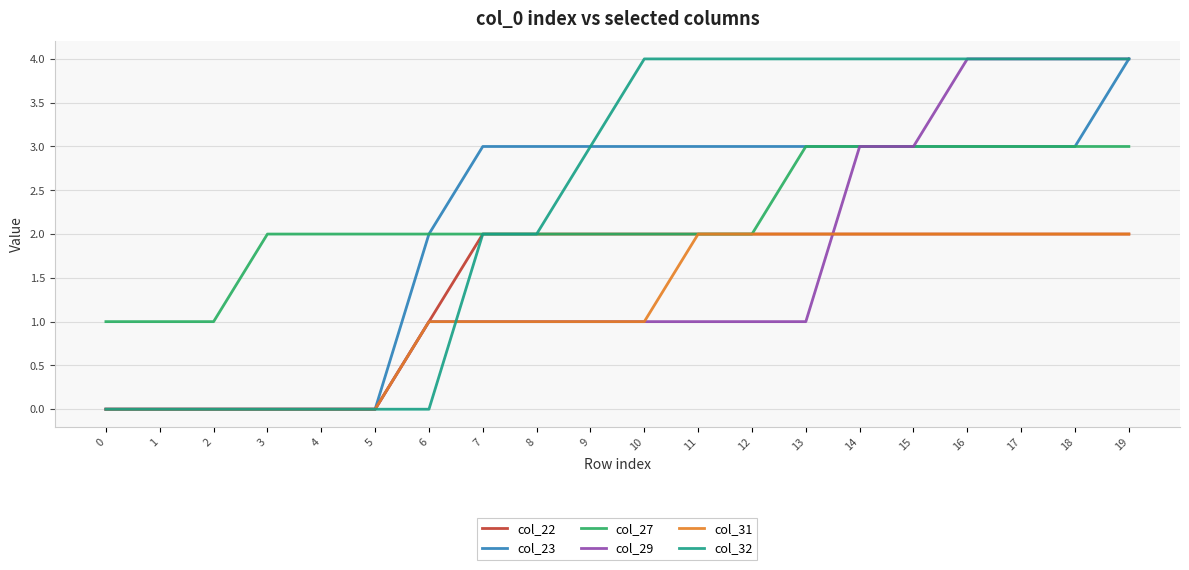

Between 2 and 4, which series saw the biggest shift?

col_27